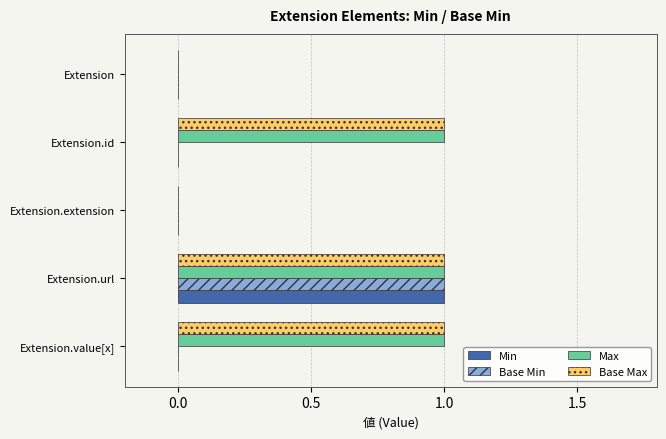

What is the total value across all series at Extension.url?

4